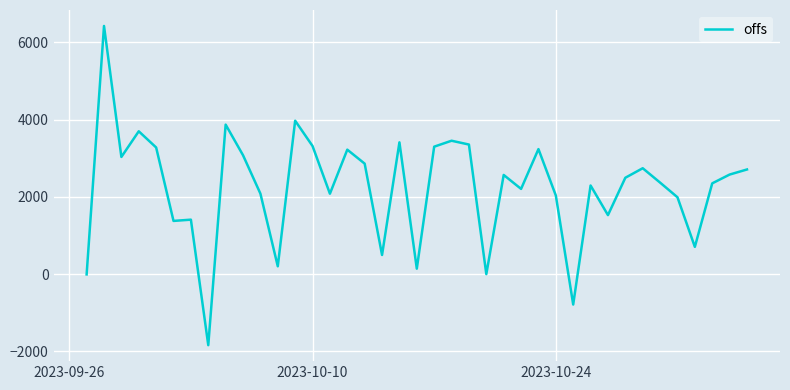

The chart shows a value of 3394.1 at 25. True or false?

False